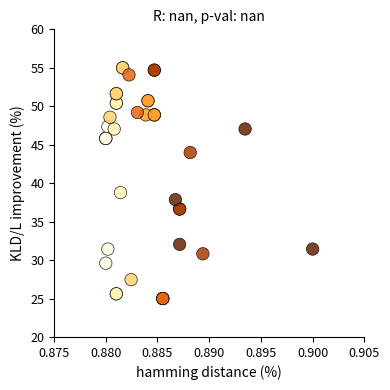

What Y value in the scatter plot is closest to 40?

38.8